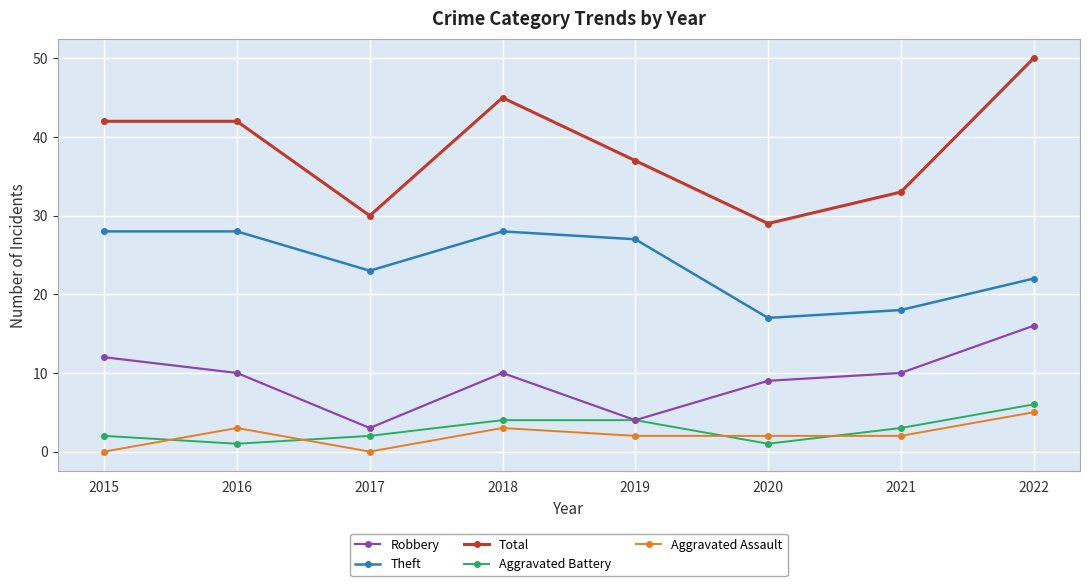

Is the value of Theft at 2022 greater than the value of Robbery at 2021?

Yes